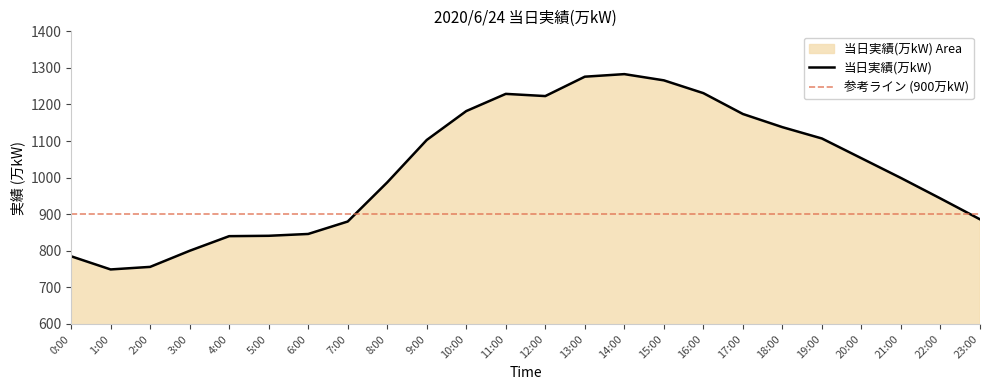

What is the greatest value displayed?

1283